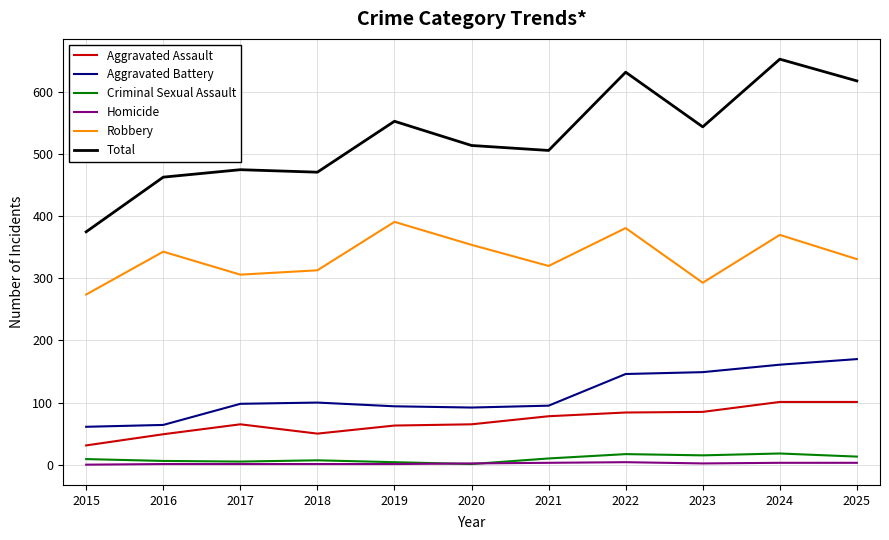

How many series are shown in this chart?

6